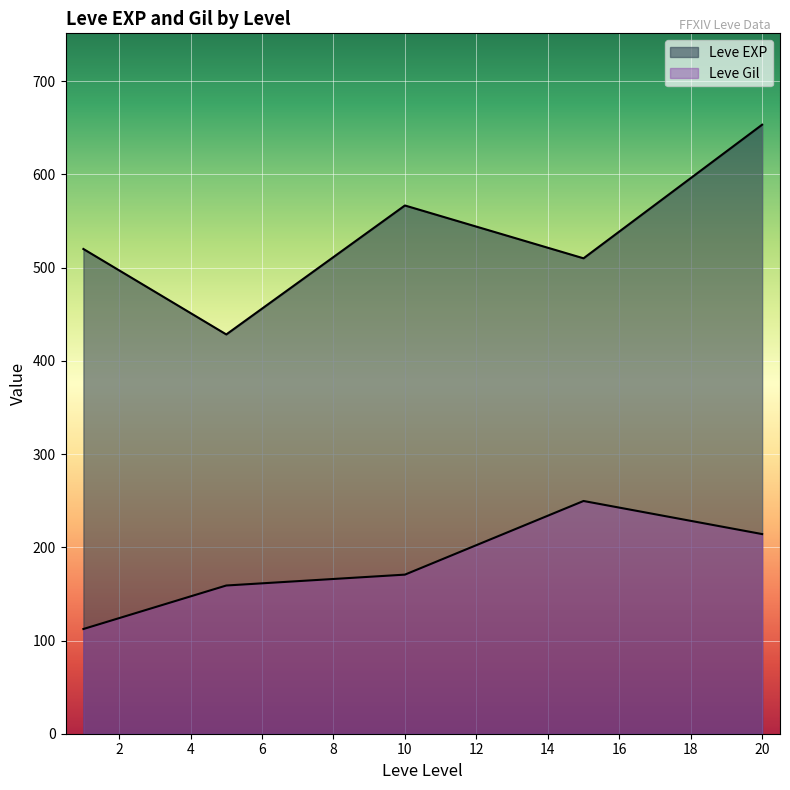

How many lines are shown in the chart?

2